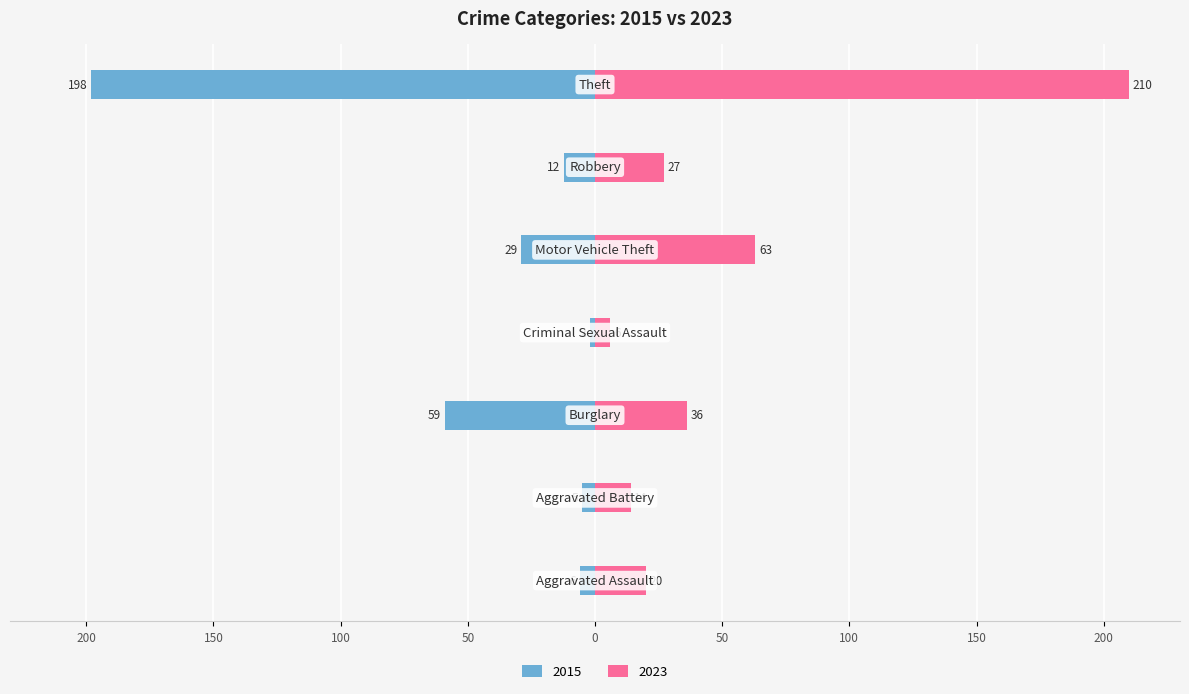

What is the label of the 3rd bar from the right?

Motor Vehicle Theft